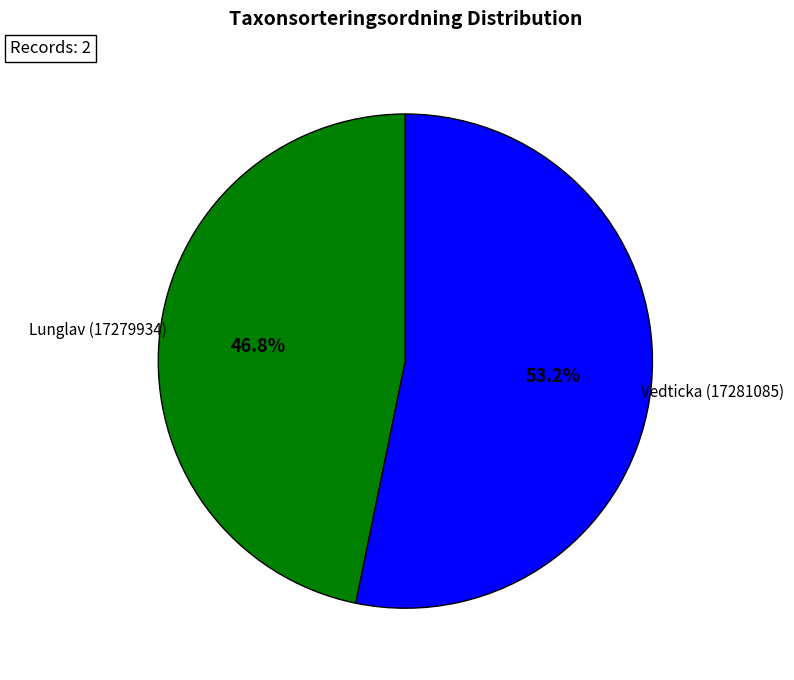

Is there a majority slice in this chart?

Yes